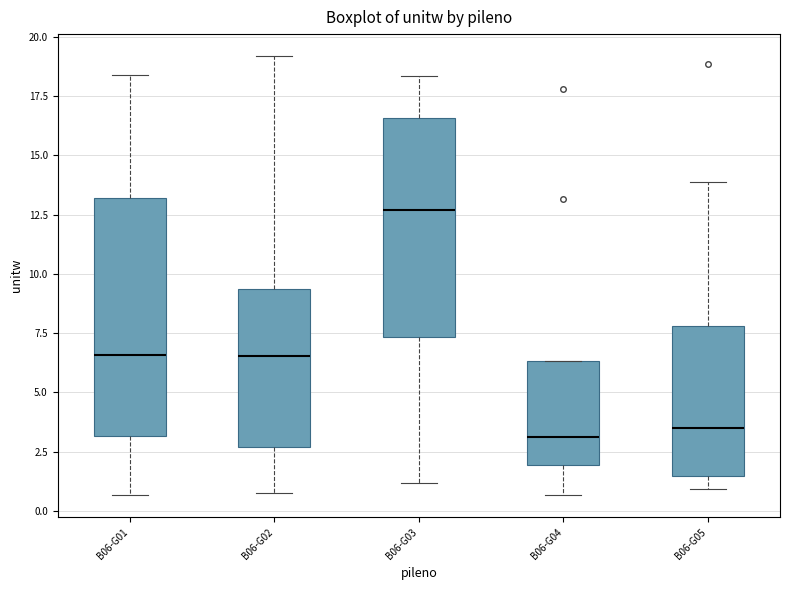

Reading left to right, transcribe this box plot: for each box, give where its median line is, the range the box spans, and where its two whiskers end, as read against the y-axis. The values are not printed on the chart, so give them approximately, as read against the axis.

B06-G01: median 6.5, box 3.0 to 13.0, whiskers 0.5 to 18.5
B06-G02: median 6.5, box 2.5 to 9.5, whiskers 1.0 to 19.0
B06-G03: median 12.5, box 7.5 to 16.5, whiskers 1.0 to 18.5
B06-G04: median 3.0, box 2.0 to 6.5, whiskers 0.5 to 6.5
B06-G05: median 3.5, box 1.5 to 8.0, whiskers 1.0 to 14.0